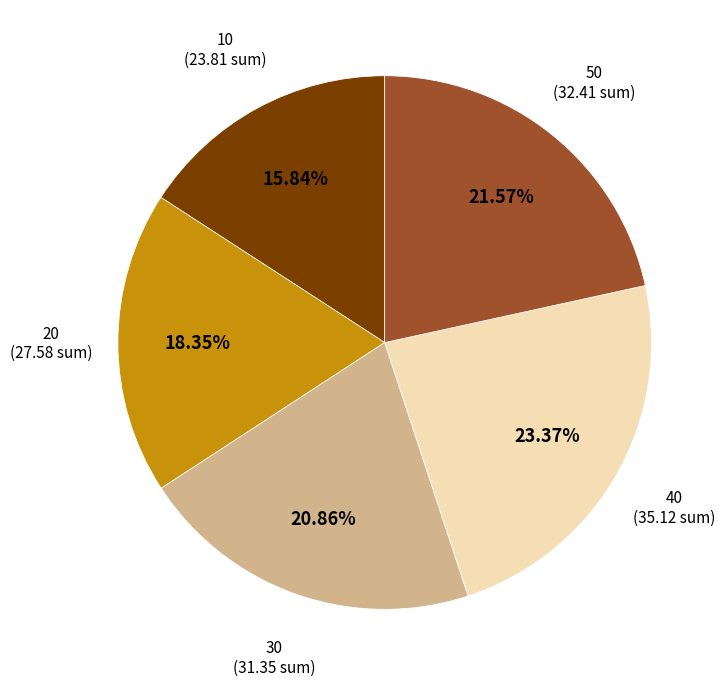

Which slice is the smallest?

10